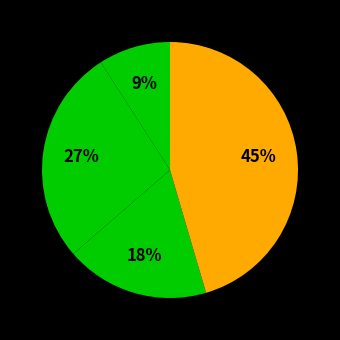

How many slices are in this pie chart?

5